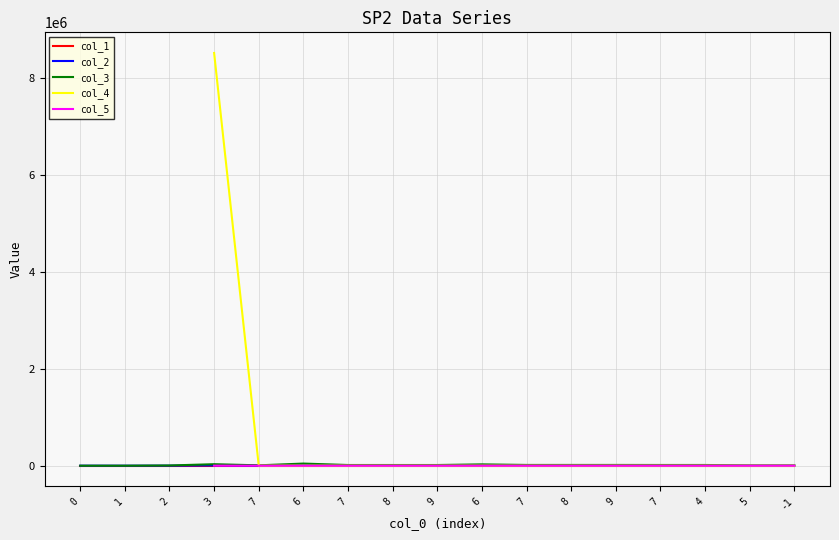

How many lines are shown in the chart?

5